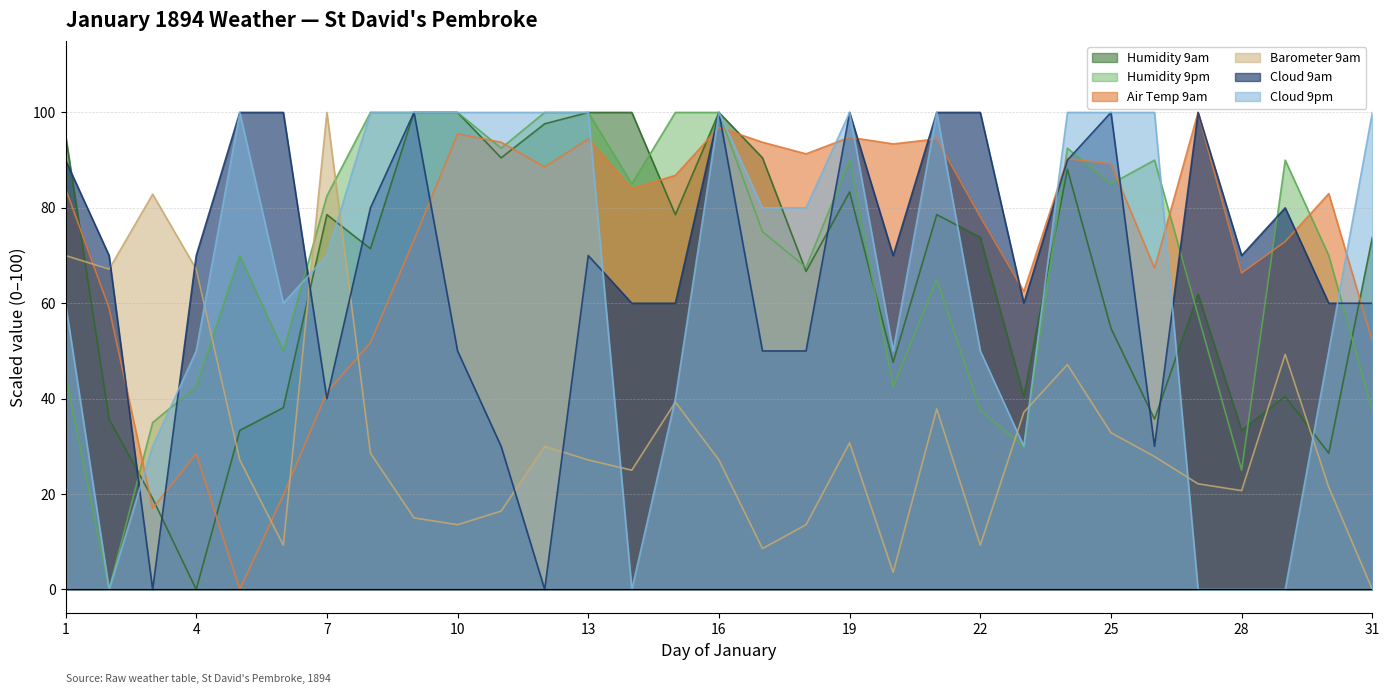

In Cloud 9am, how many points are higher than both neighbors (excluding endpoints)?

7